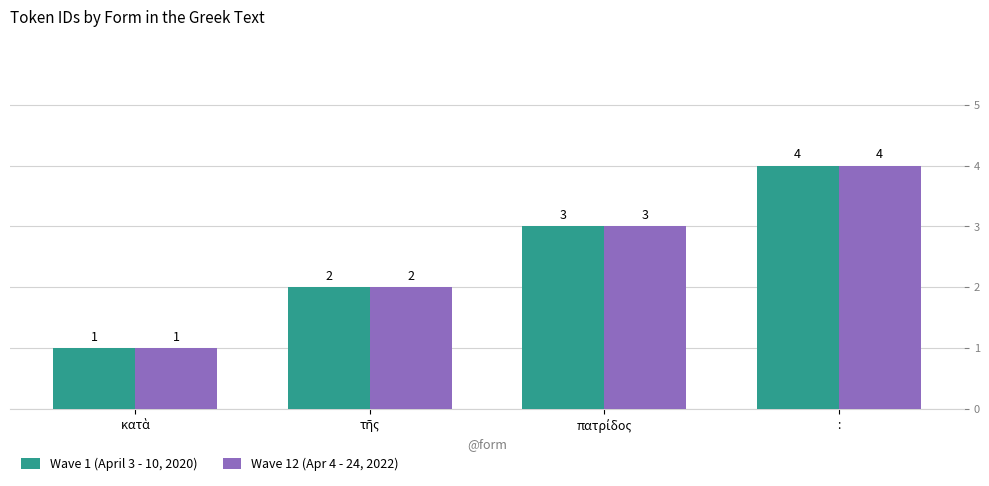

How many data points in Wave 12 (Apr 4 - 24, 2022) are less than 3?

2